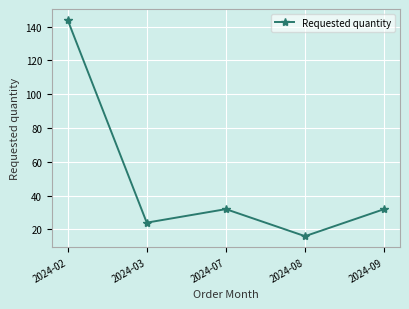

What is the maximum value shown in the chart?

144